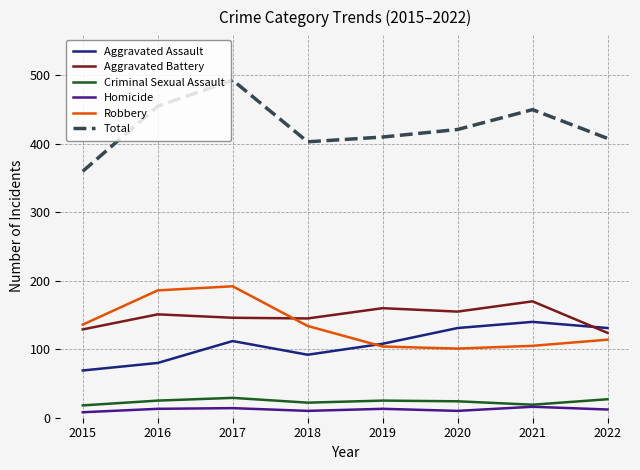

What is the sum of the Criminal Sexual Assault values at 2021 and 2019?

44